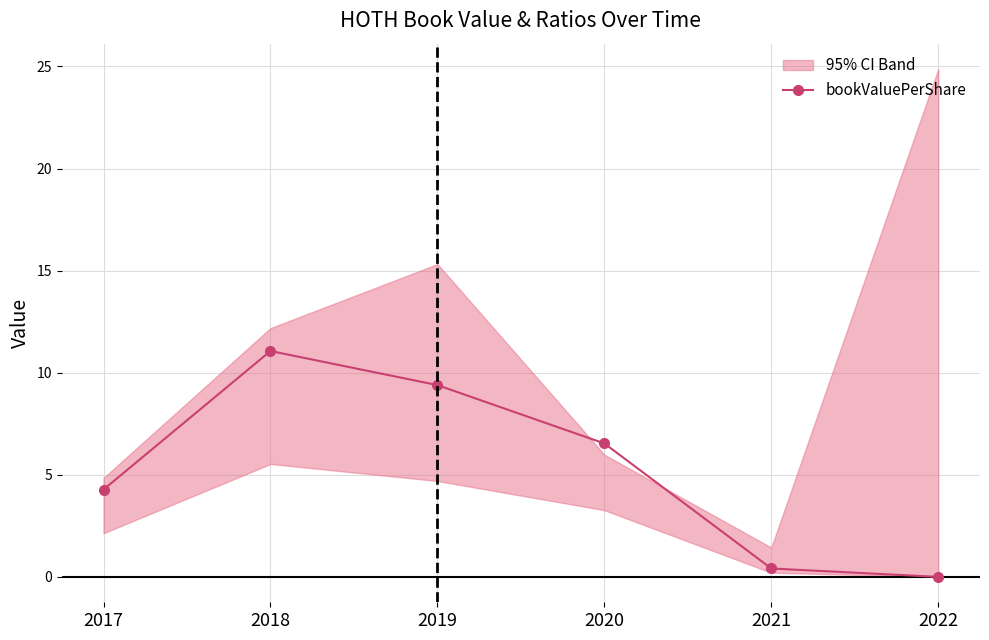

At which category does the data reach its first local peak?

2018